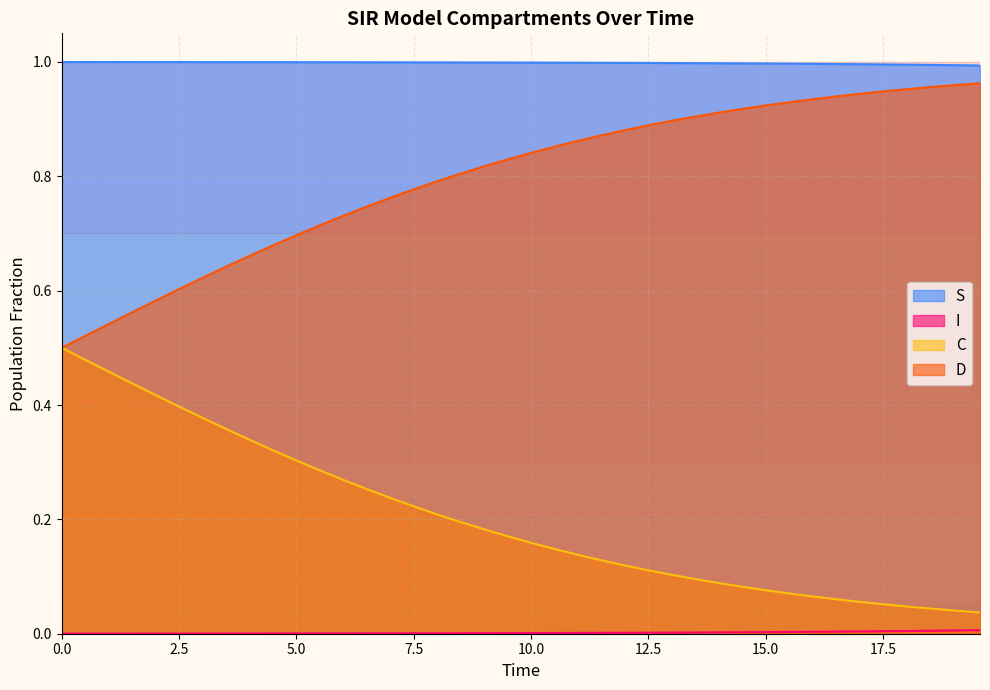

Reading right to left, transcribe all the data shown in this chart.

S: 0.0	0.0	0.0	0.0	0.0	0.0	0.0	0.0	0.0	0.0	0.0	0.0	0.0	0.0	0.0	0.0	0.0	0.0	0.0	0.0	0.0	0.0	0.0	0.0	0.0	0.0	0.0	0.0	0.0	0.0	0.0	0.0	0.0	0.0	0.0	0.0	0.0	0.0	0.0	0.0
I: 1.0	1.0	1.0	1.0	1.0	1.0	1.0	1.0	1.0	1.0	1.0	1.0	1.0	1.0	1.0	1.0	1.0	1.0	1.0	1.0	1.0	1.0	1.0	1.0	1.0	1.0	1.0	1.0	1.0	1.0	1.0	1.0	1.0	1.0	1.0	1.0	1.0	1.0	1.0	1.0
C: 0.0	0.0	0.0	0.0	0.1	0.1	0.1	0.1	0.1	0.1	0.1	0.1	0.1	0.1	0.1	0.1	0.1	0.1	0.1	0.2	0.2	0.2	0.2	0.2	0.2	0.2	0.3	0.3	0.3	0.3	0.3	0.3	0.4	0.4	0.4	0.4	0.4	0.5	0.5	0.5
D: 1.0	1.0	1.0	1.0	0.9	0.9	0.9	0.9	0.9	0.9	0.9	0.9	0.9	0.9	0.9	0.9	0.9	0.9	0.9	0.8	0.8	0.8	0.8	0.8	0.8	0.8	0.7	0.7	0.7	0.7	0.7	0.7	0.6	0.6	0.6	0.6	0.6	0.5	0.5	0.5